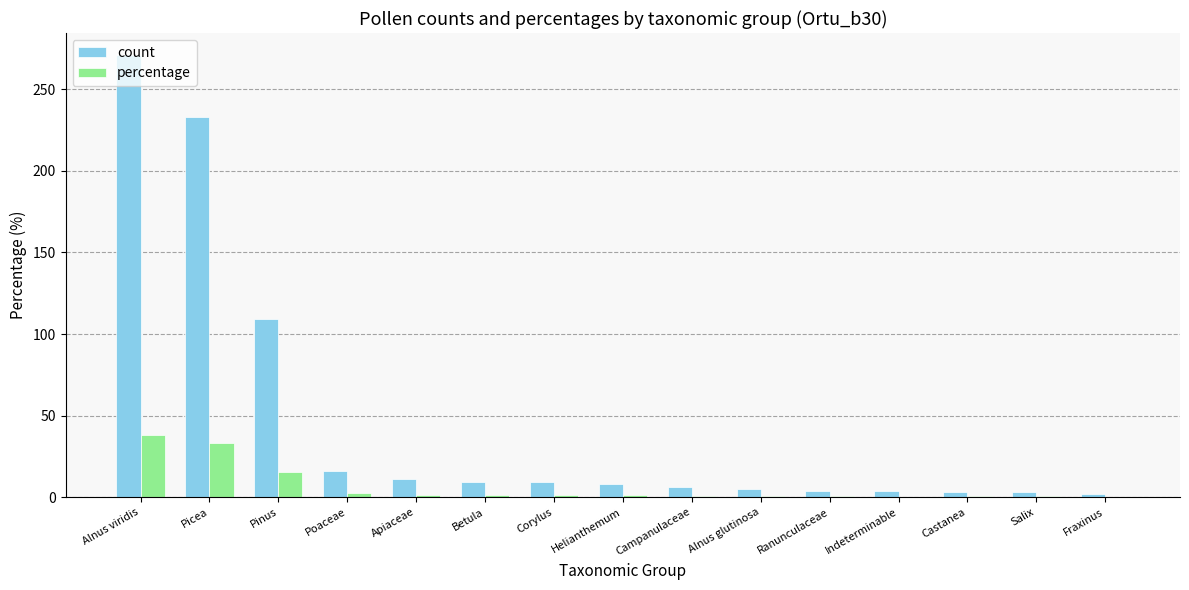

The value of count at Campanulaceae is 6.0. True or false?

True